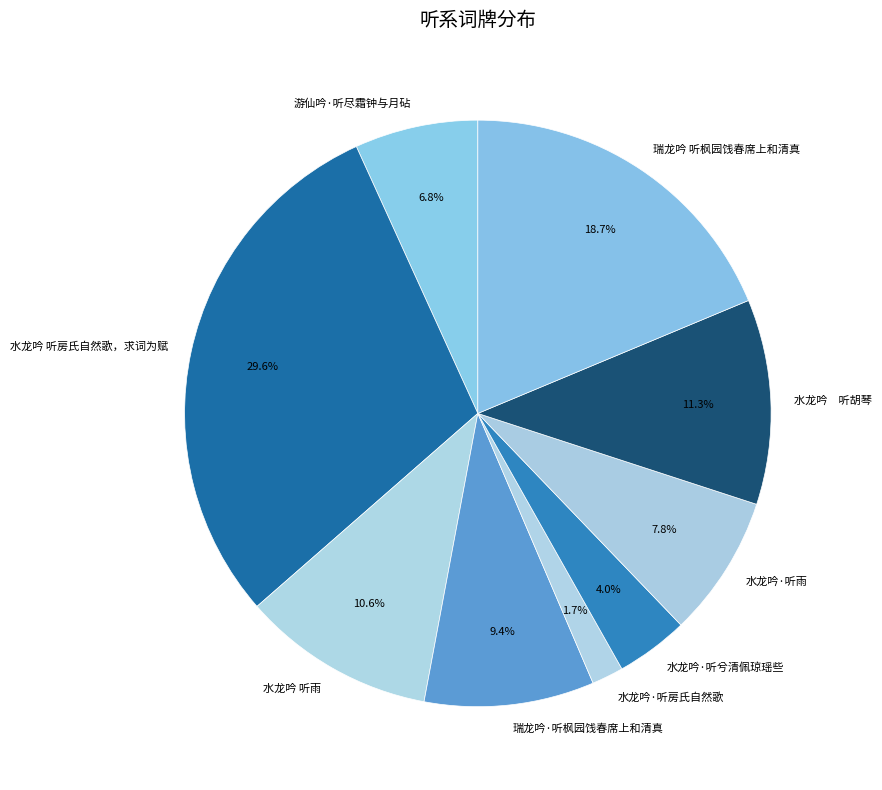

What percentage is the 瑞龙吟·听枫园饯春席上和清真 slice, to the nearest percent?

9%